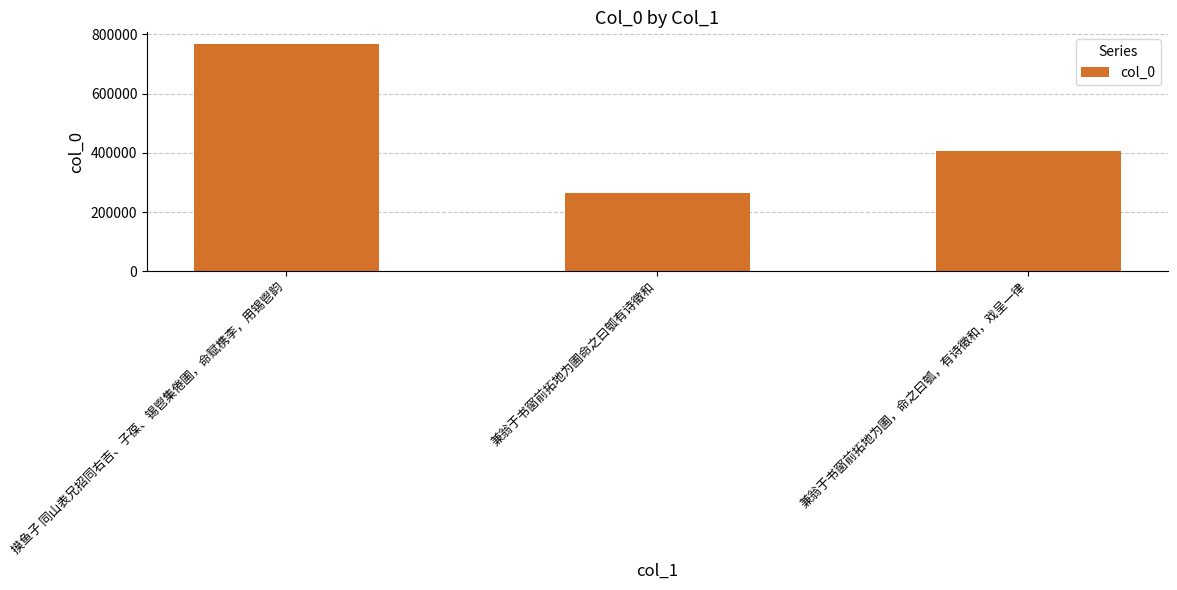

What is the ratio of the value at 摸鱼子 同山表兄招同右吉、子葆、锡鬯集倦圃，命赋槜李，用锡鬯韵 to the value at 兼翁于书窗前拓地为圃命之曰瓠有诗徵和?

2.9